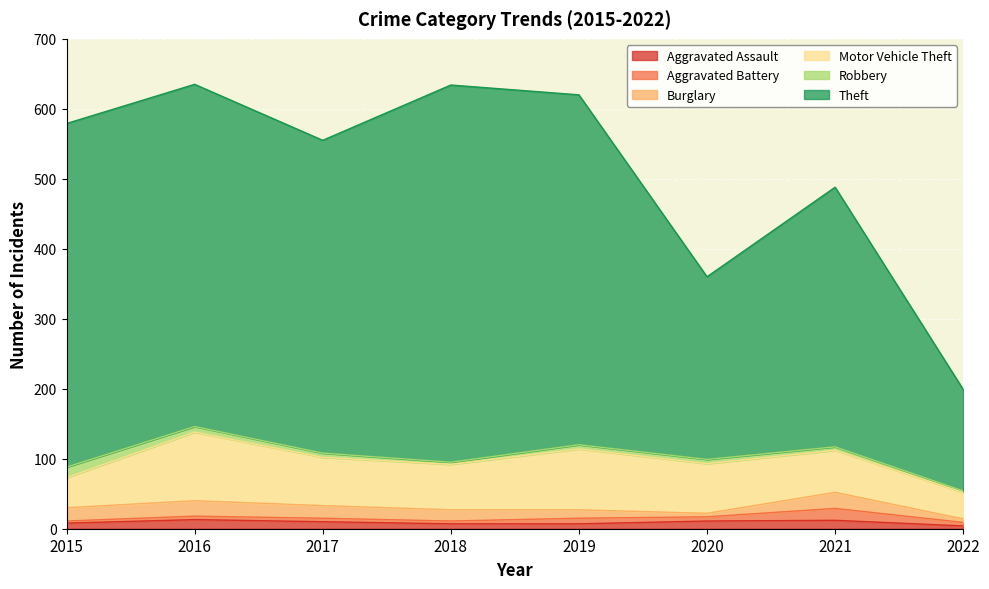

At 2022, list the series in order from smallest to largest.

Robbery, Aggravated Assault, Aggravated Battery, Burglary, Motor Vehicle Theft, Theft